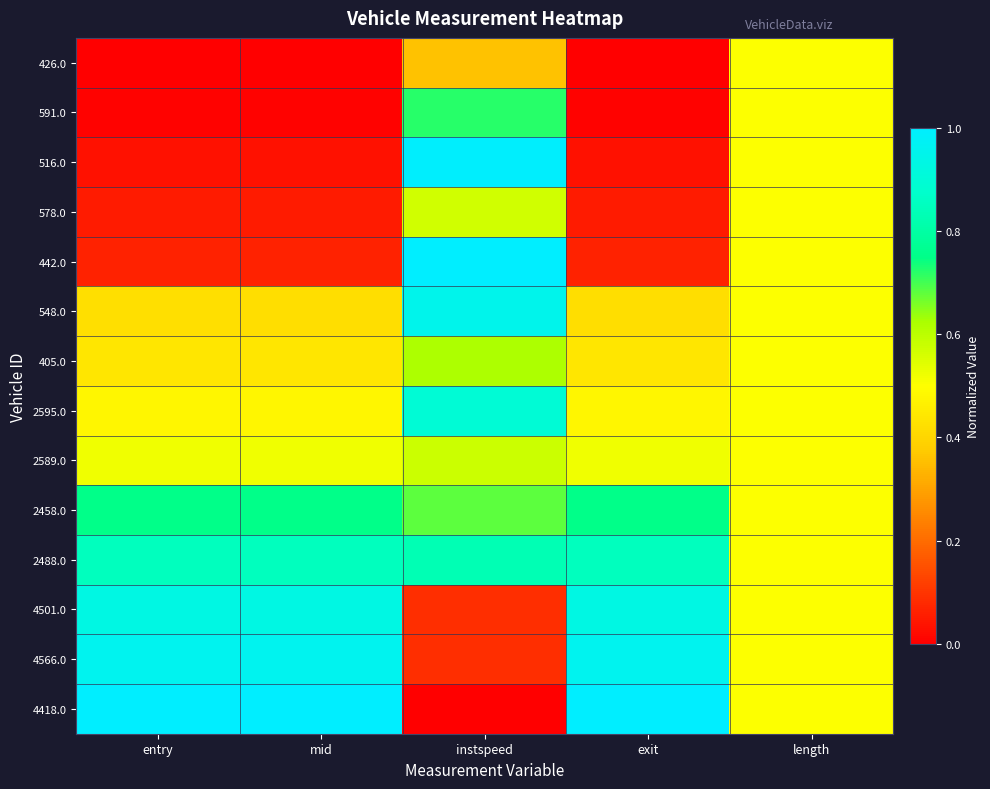

Which has a higher value, exit or length?

length